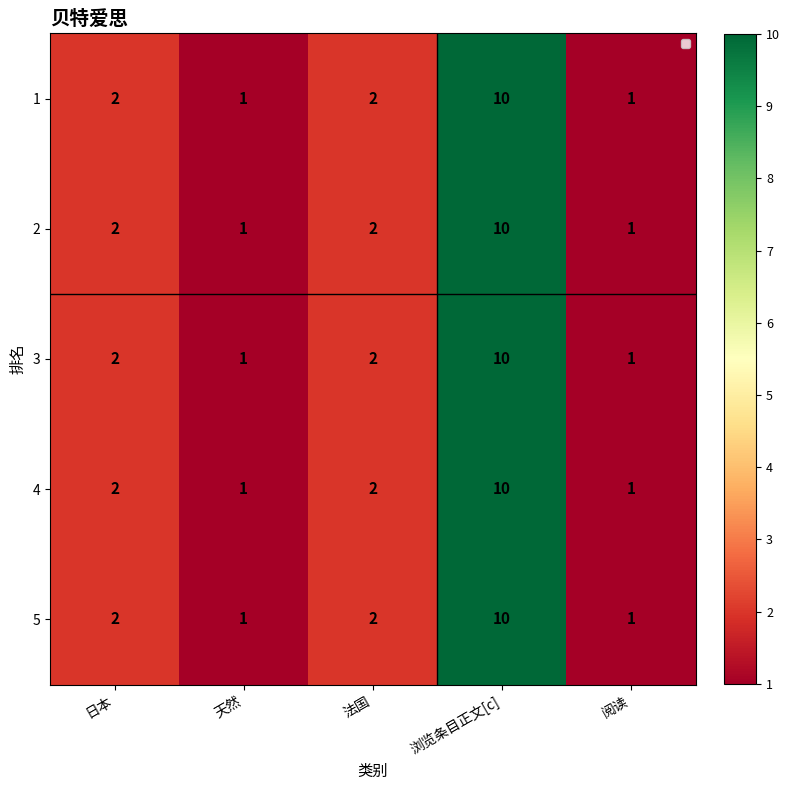

At how many categories does at least one series exceed 6?

1